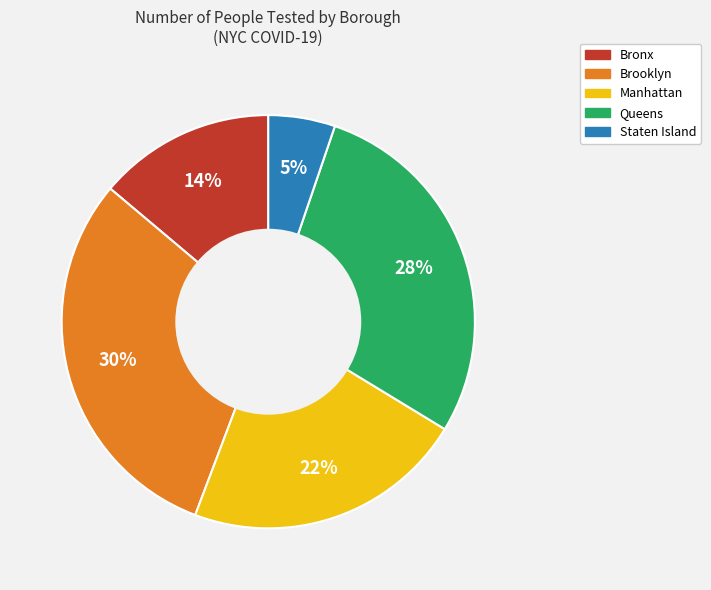

The Manhattan slice represents 7% of the pie. True or false?

False